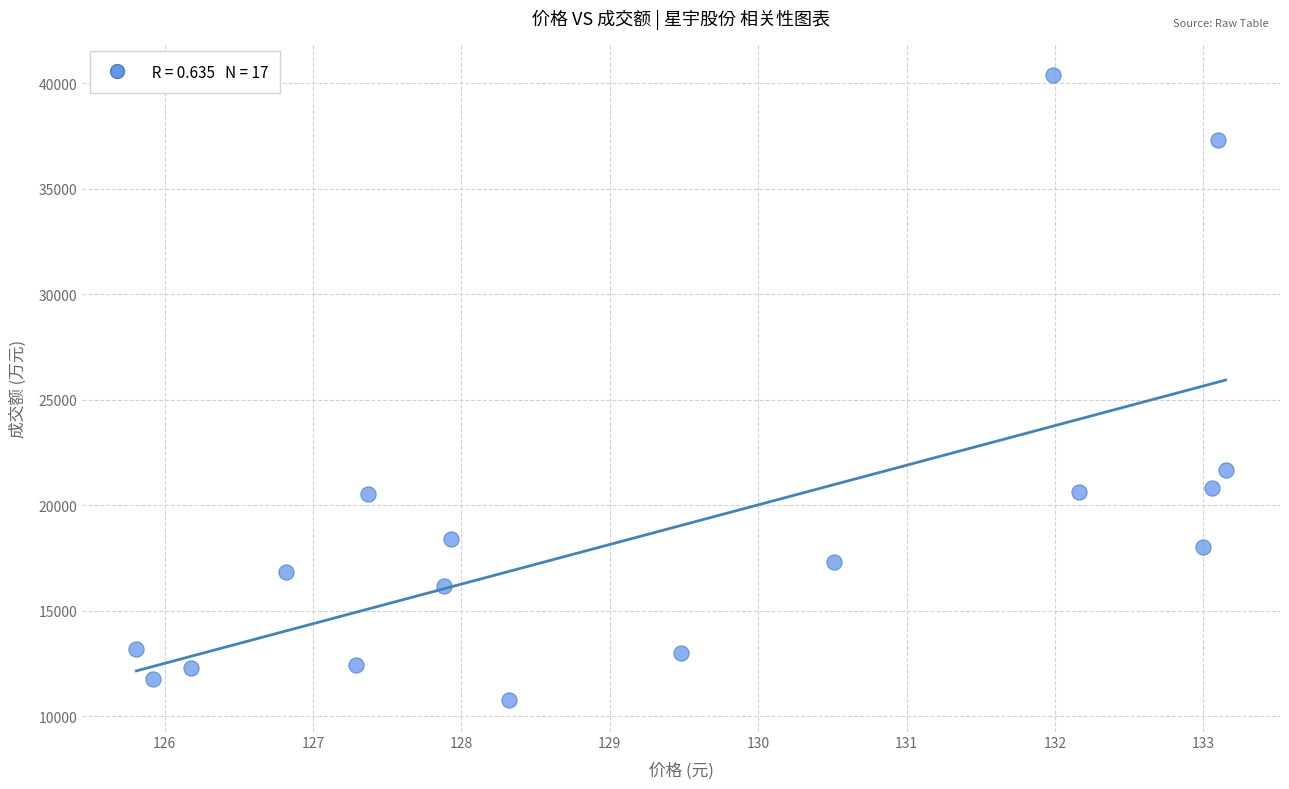

What is the range of Y values (max minus min)?

29645